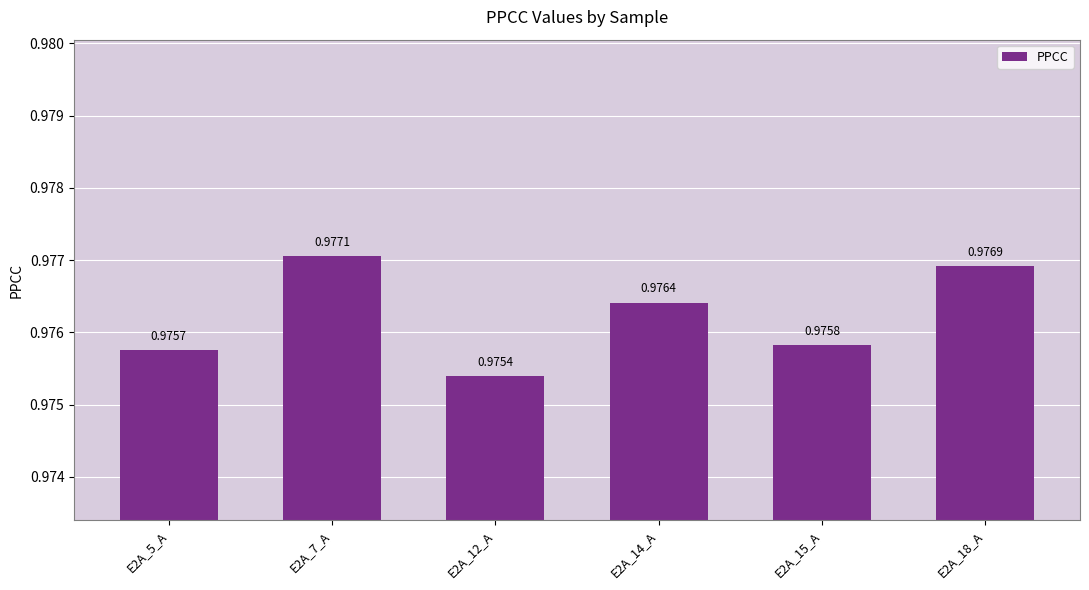

How many bars are there in total?

6